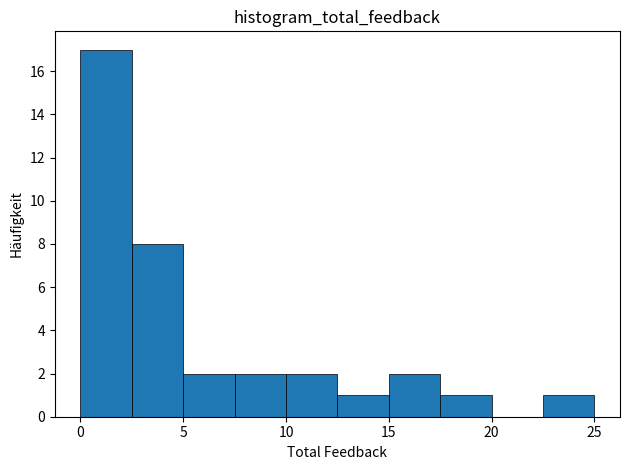

Which range on the x-axis has the tallest bar?

0.0 to 2.5